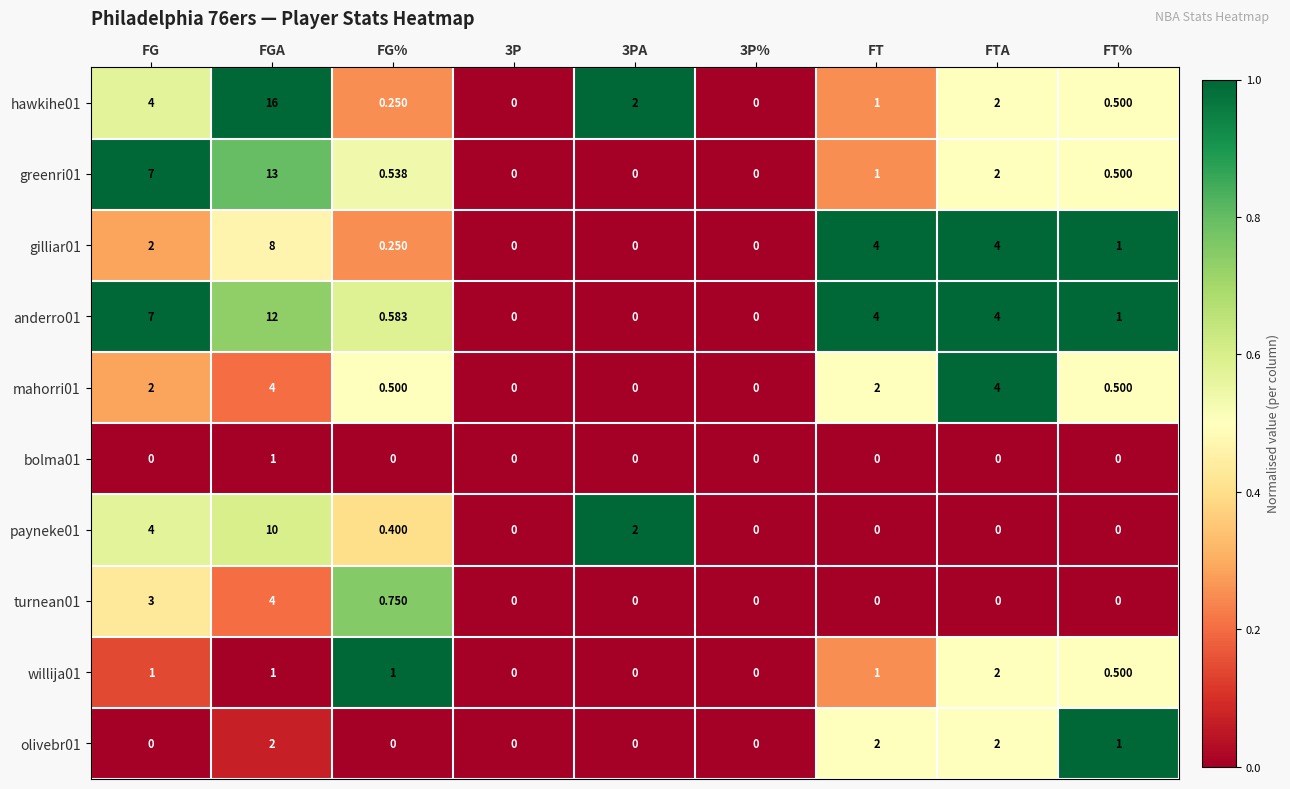

Where is greenri01 nearest to the value 6?

FG